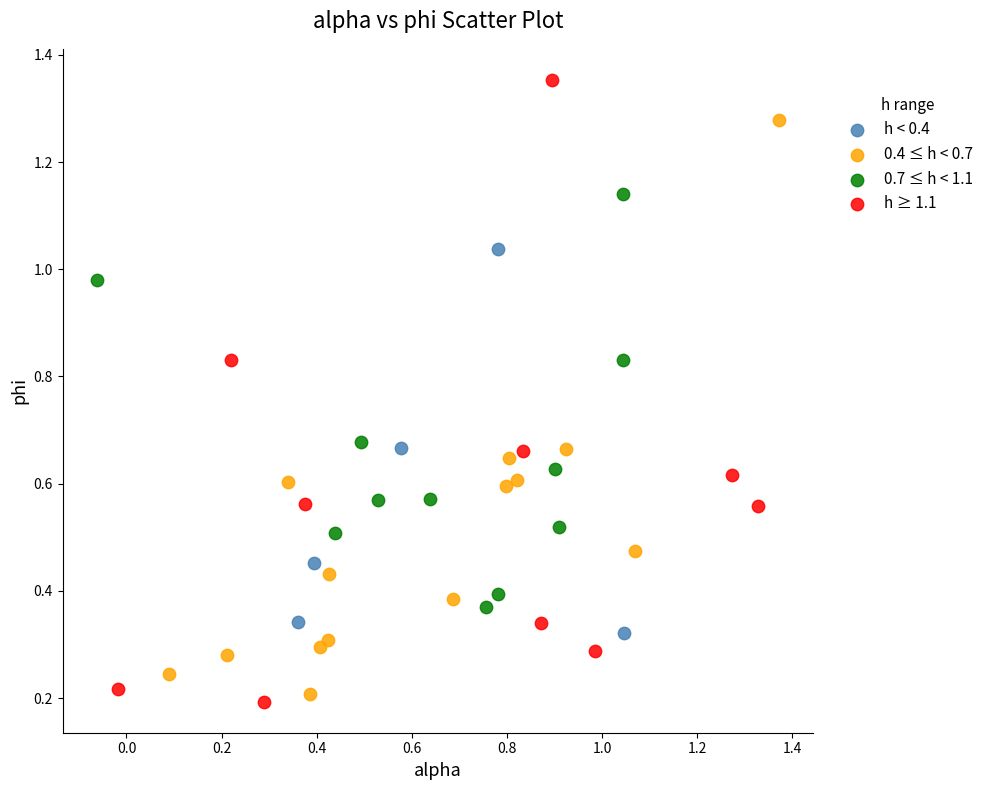

Which series has the largest Y range (max minus min)?

h ≥ 1.1